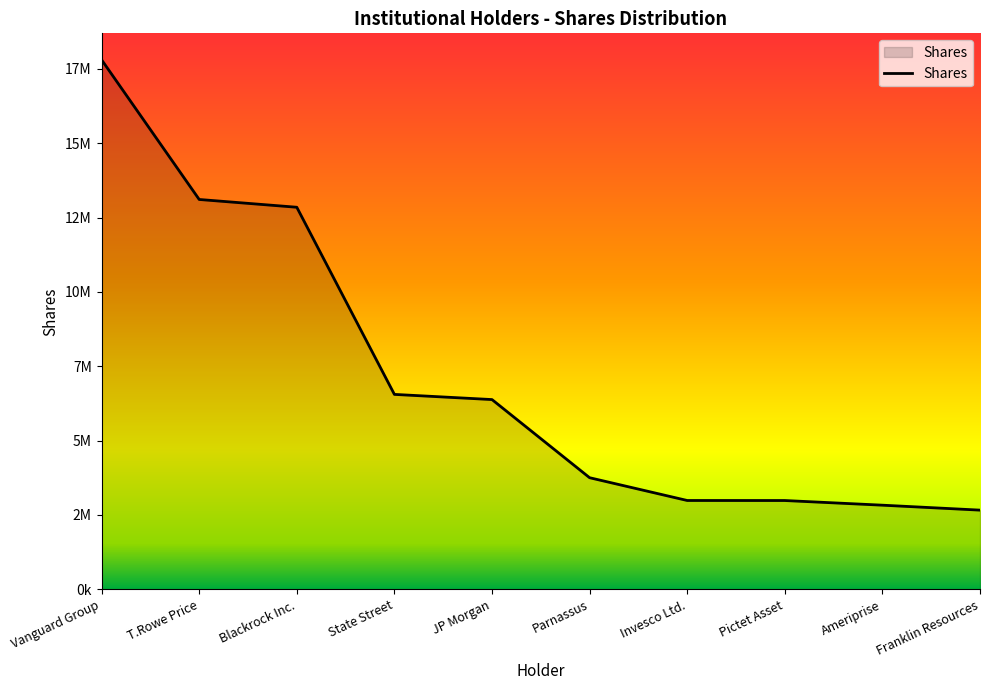

Is it true that the value at JP Morgan is 6380794?

True